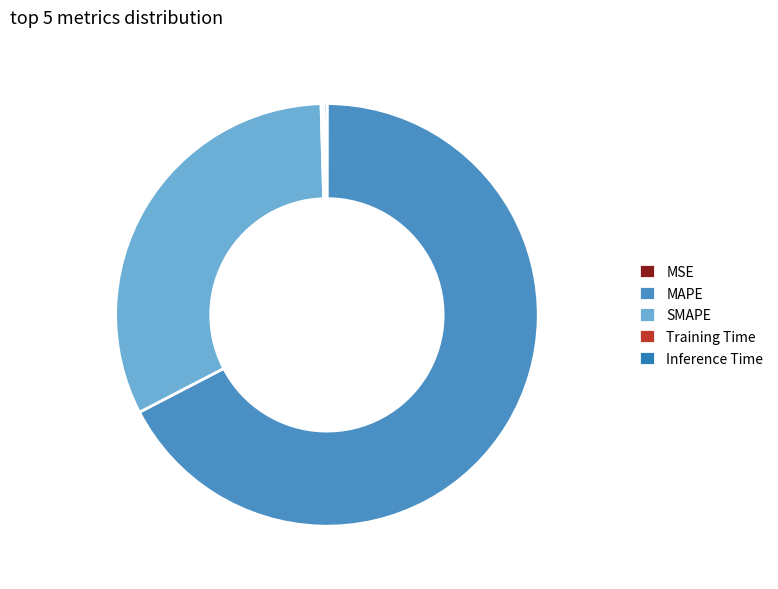

To the nearest percent, what is the combined percentage of Inference Time and SMAPE?

32%